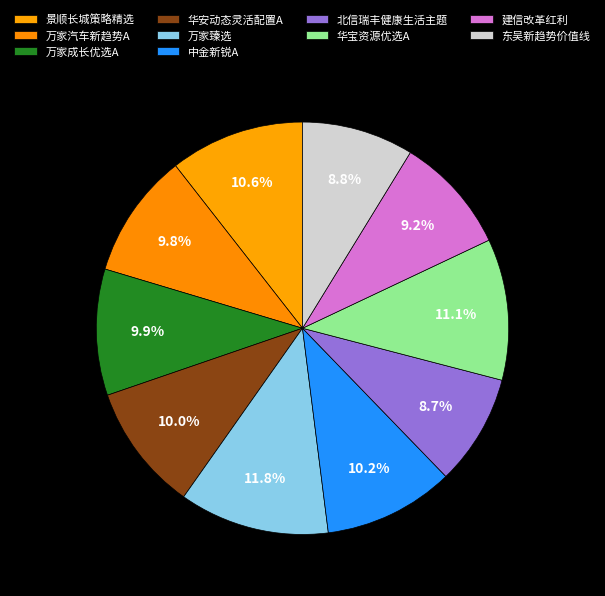

Count the number of slices in the pie.

10